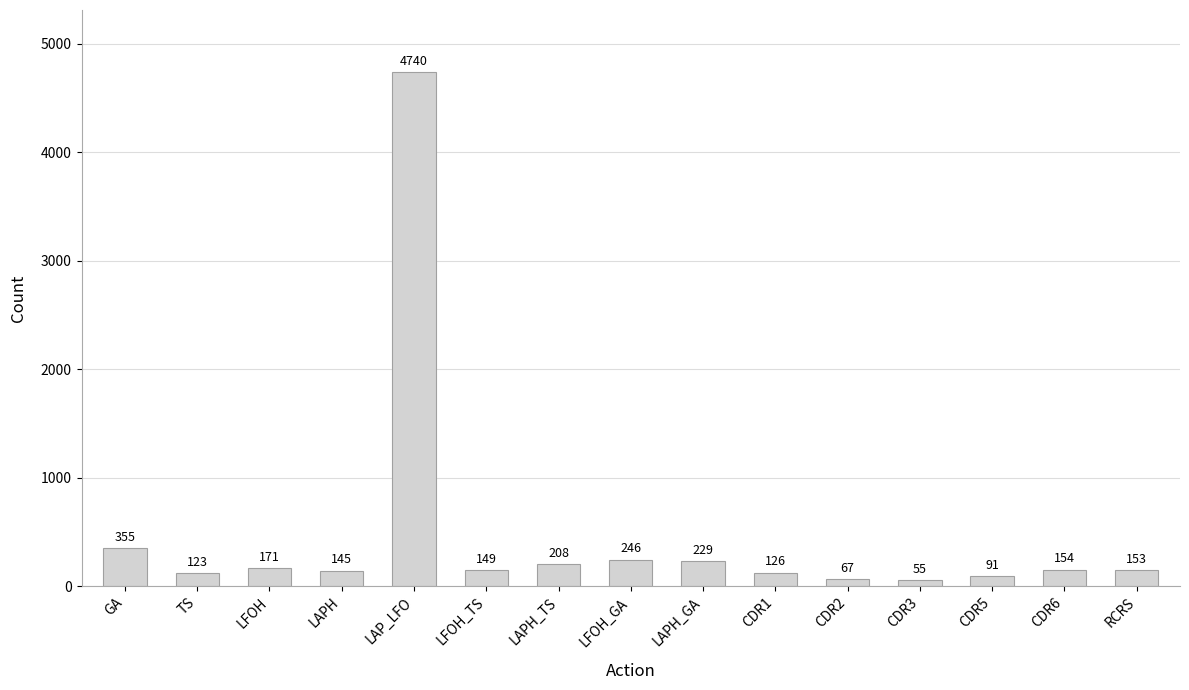

What is the change in value from LAPH_TS to RCRS?

-55